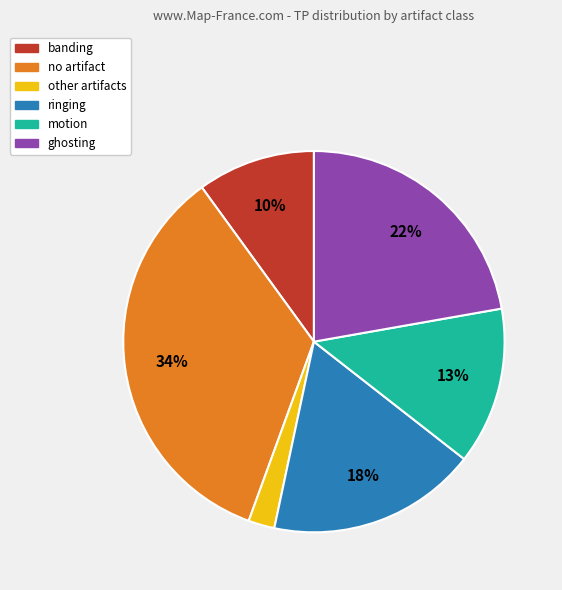

Does banding account for over 50% of the chart?

No